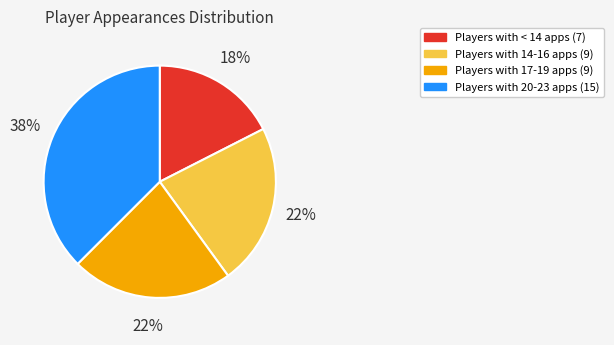

Is there any slice that represents more than half of the pie?

No